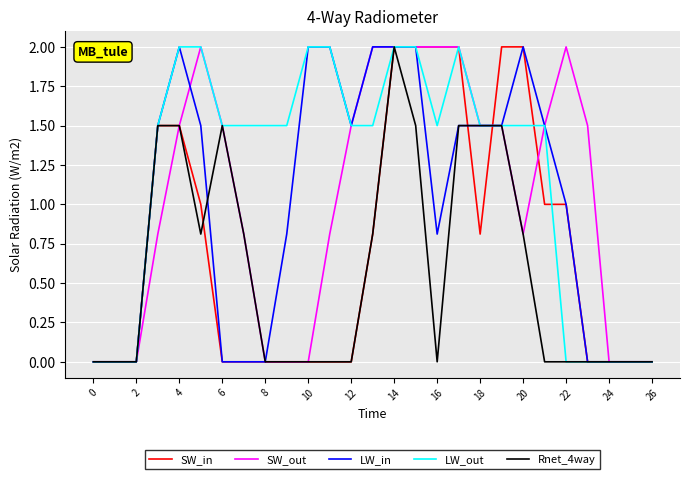

Which series has the largest total across all categories?

LW_out